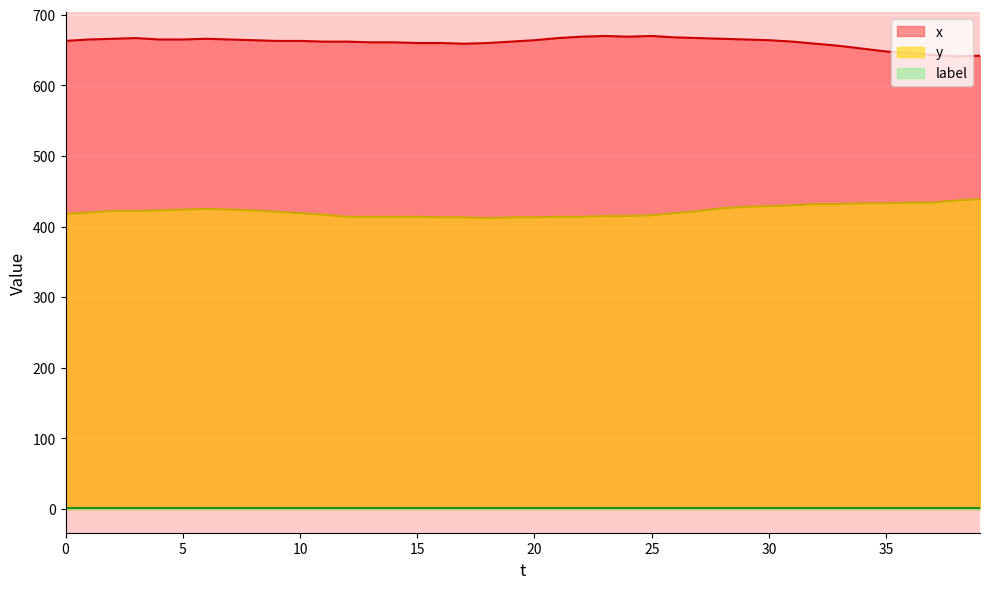

True or false: y and x cross at least once.

False